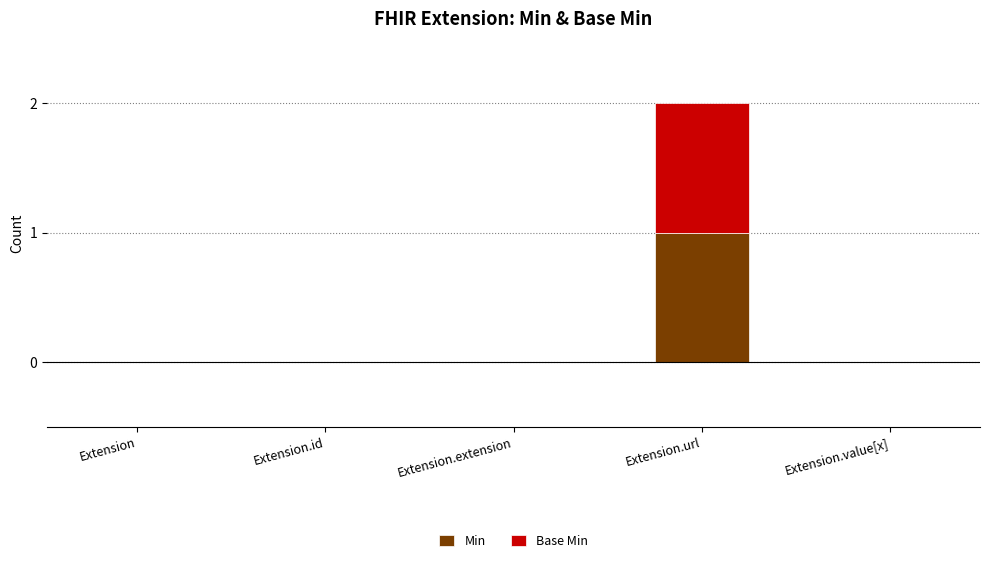

Reading left to right, what are the values for Min?

Extension=0	Extension.id=0	Extension.extension=0	Extension.url=1	Extension.value[x]=0